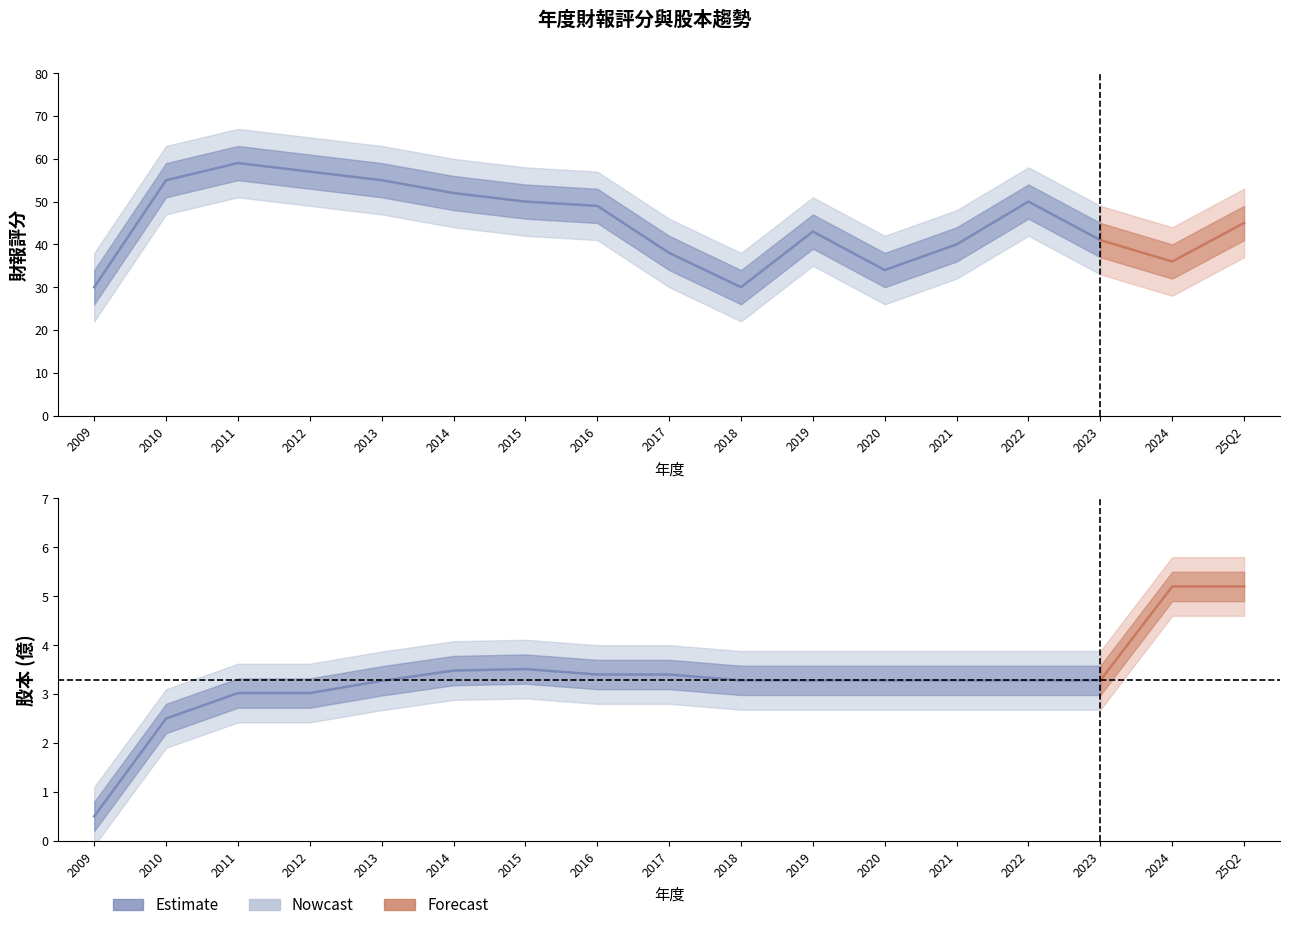

What is the sum of all 財報評分 values?

764.0